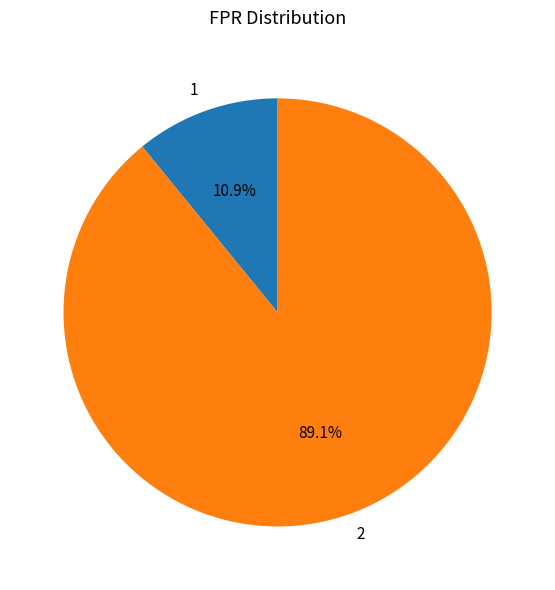

To the nearest percent, what percentage of the pie is 1?

11%